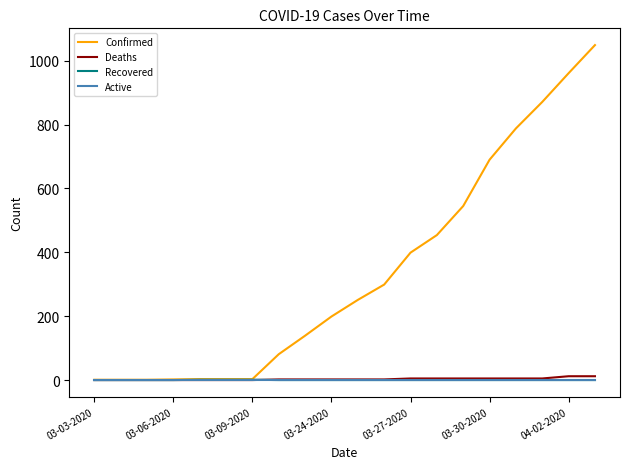

What is the maximum value shown in the chart?

1049